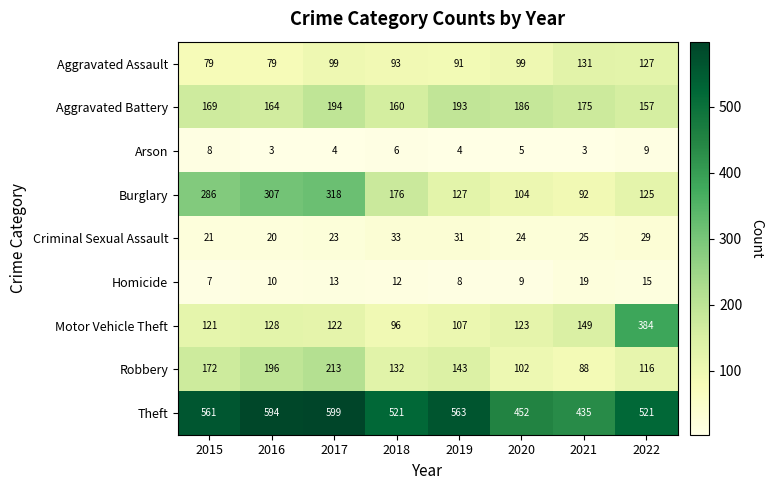

Is it true that Burglary equals 104 at 2020?

True